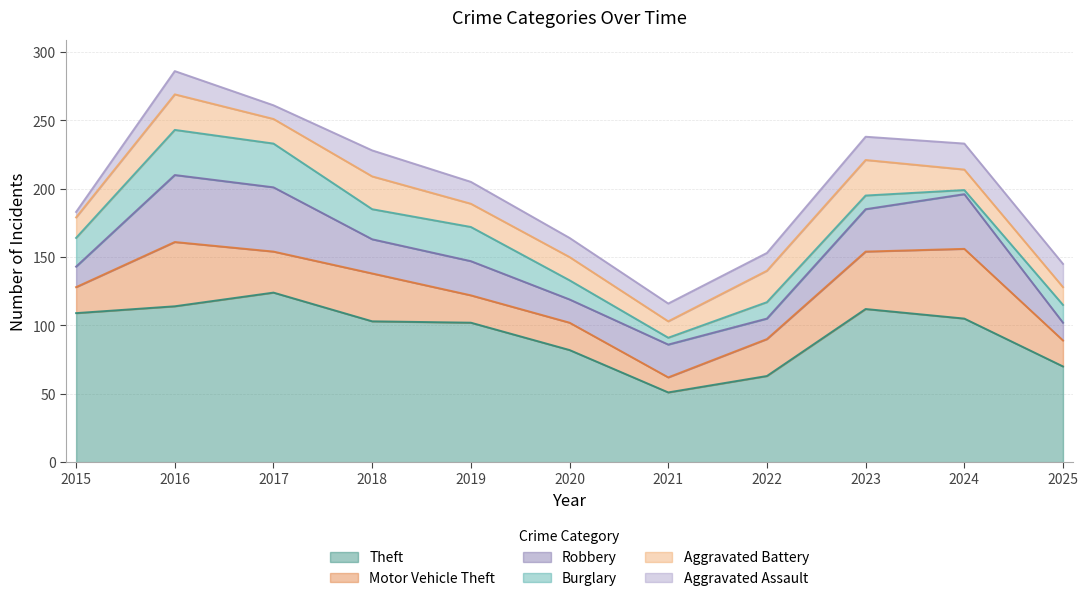

Which category has the lowest value across all series?

2024